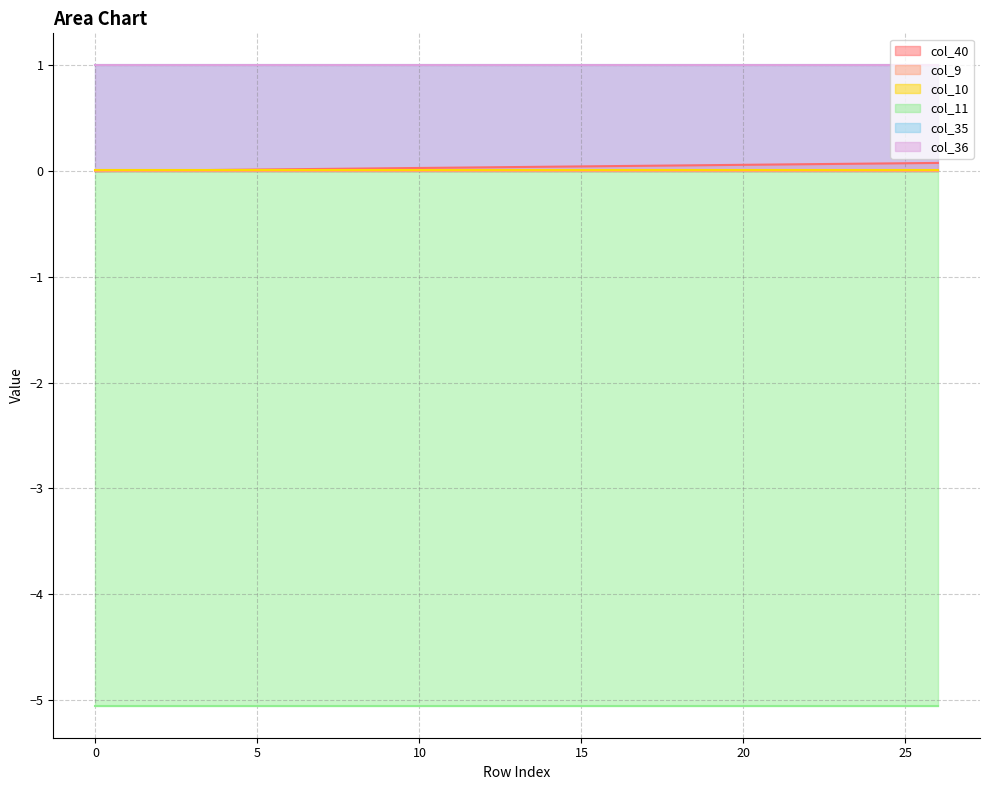

Does the chart have visible grid lines?

Yes